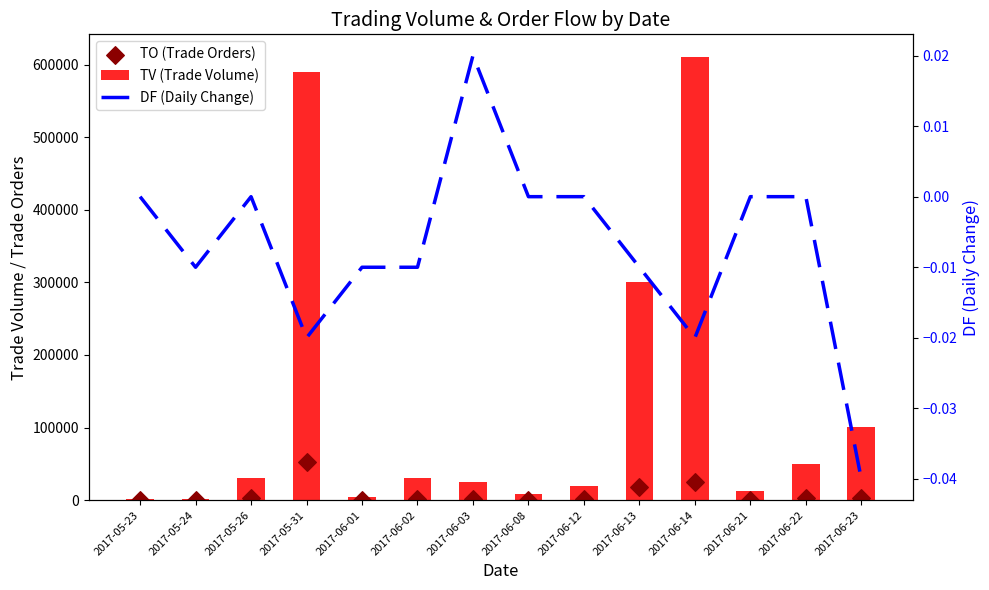

What is the total value across all series at 2017-05-23?

2260.0